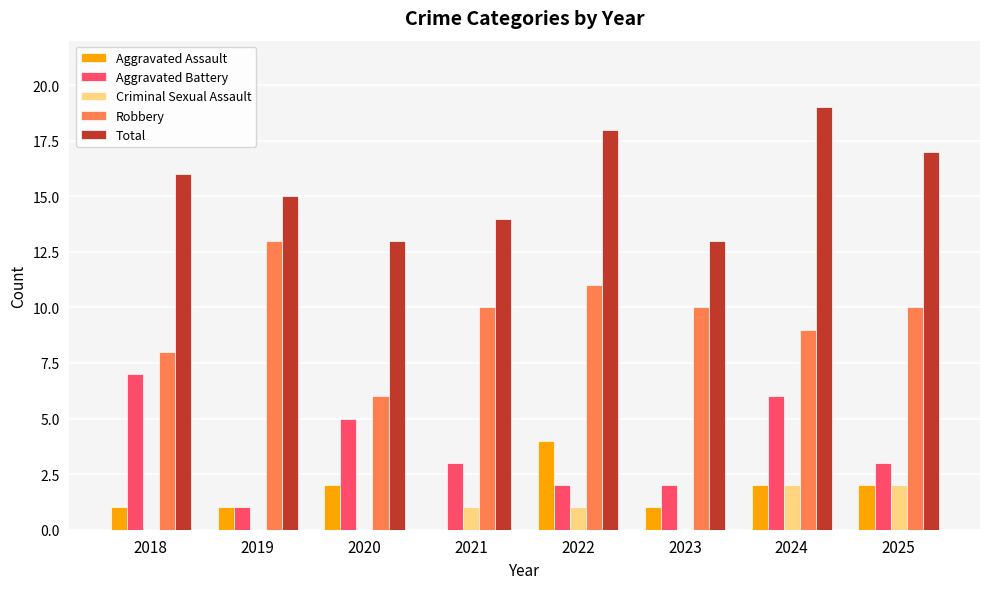

Count the number of data series in this chart.

5